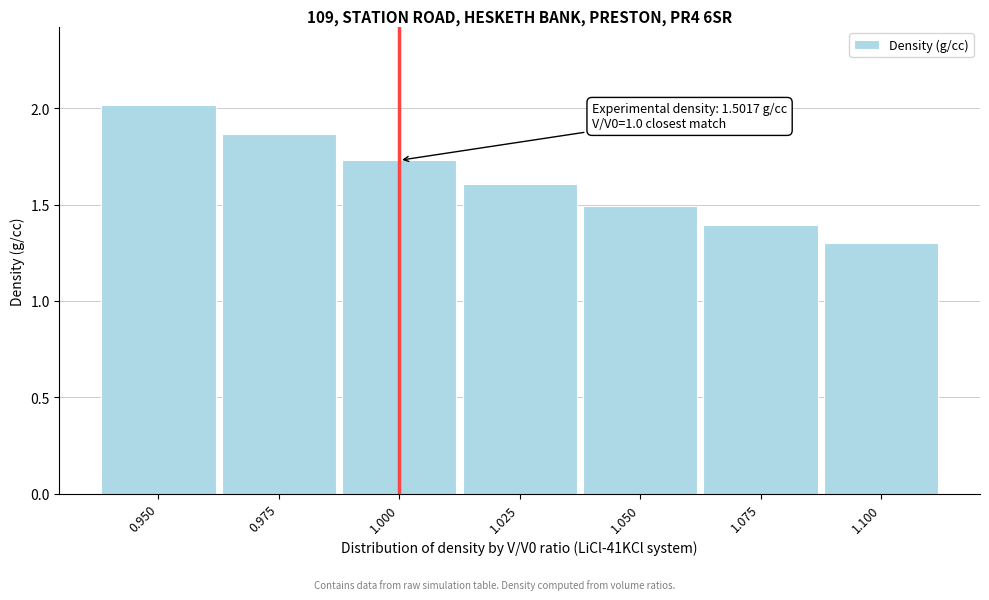

What is the change in value from 0.950 to 1.050?

-0.5